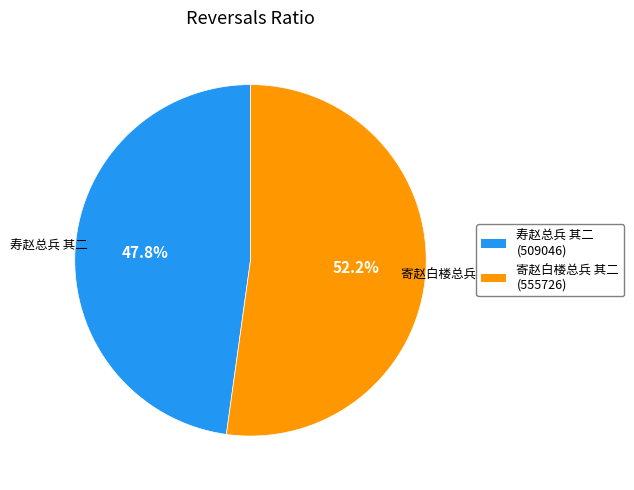

Which slice is the largest?

寄赵白楼总兵 其二